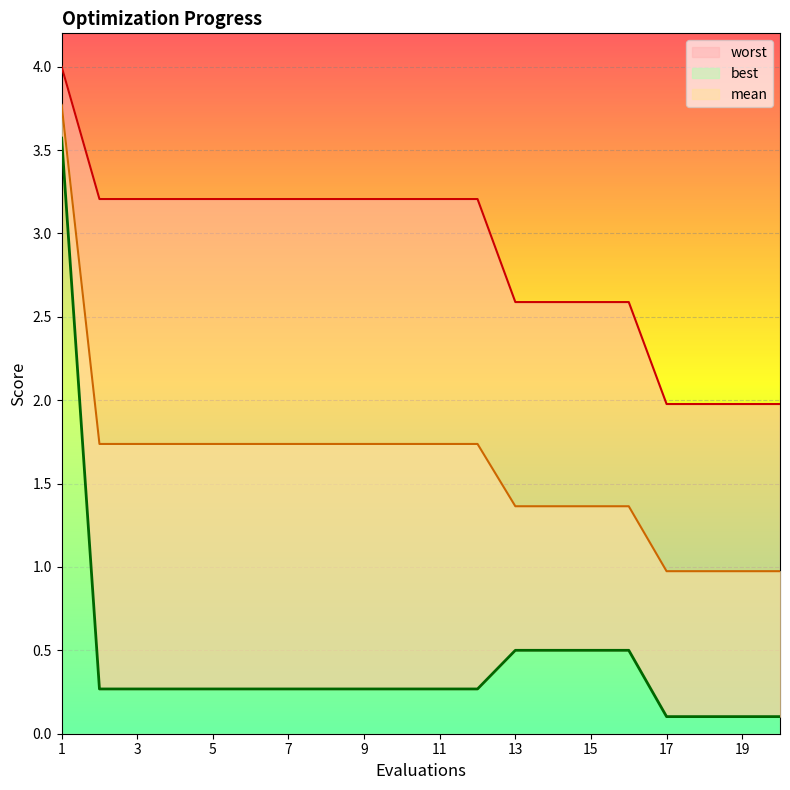

Where does the mean series first go above 1?

1